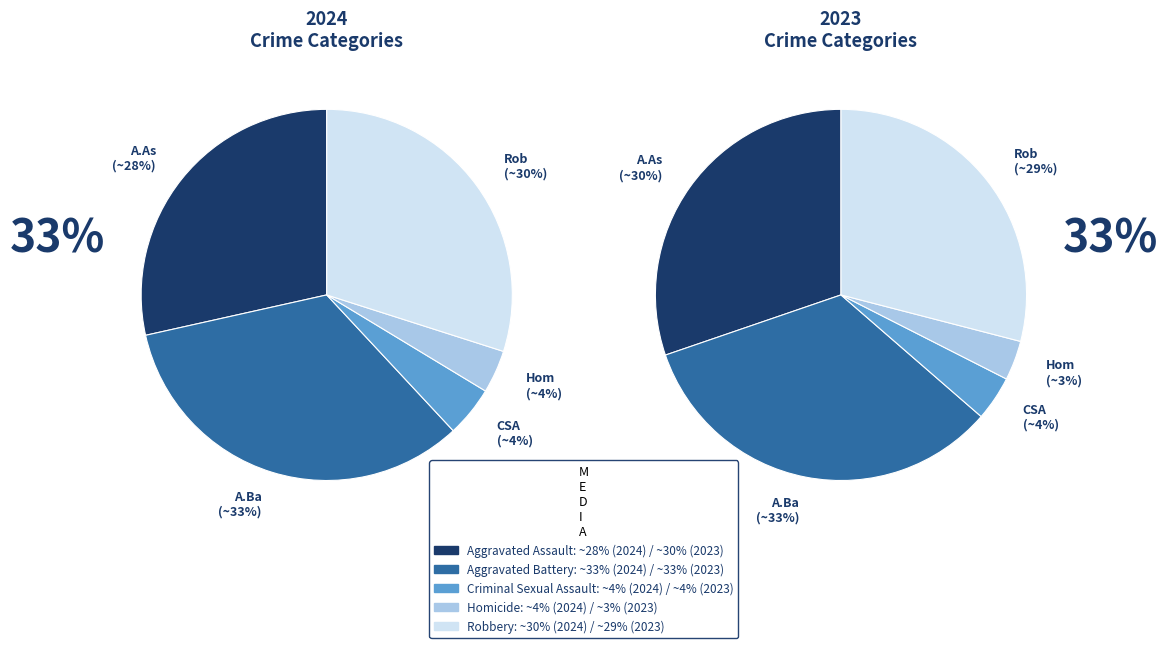

To the nearest percent, what portion does Aggravated Battery represent?

33%